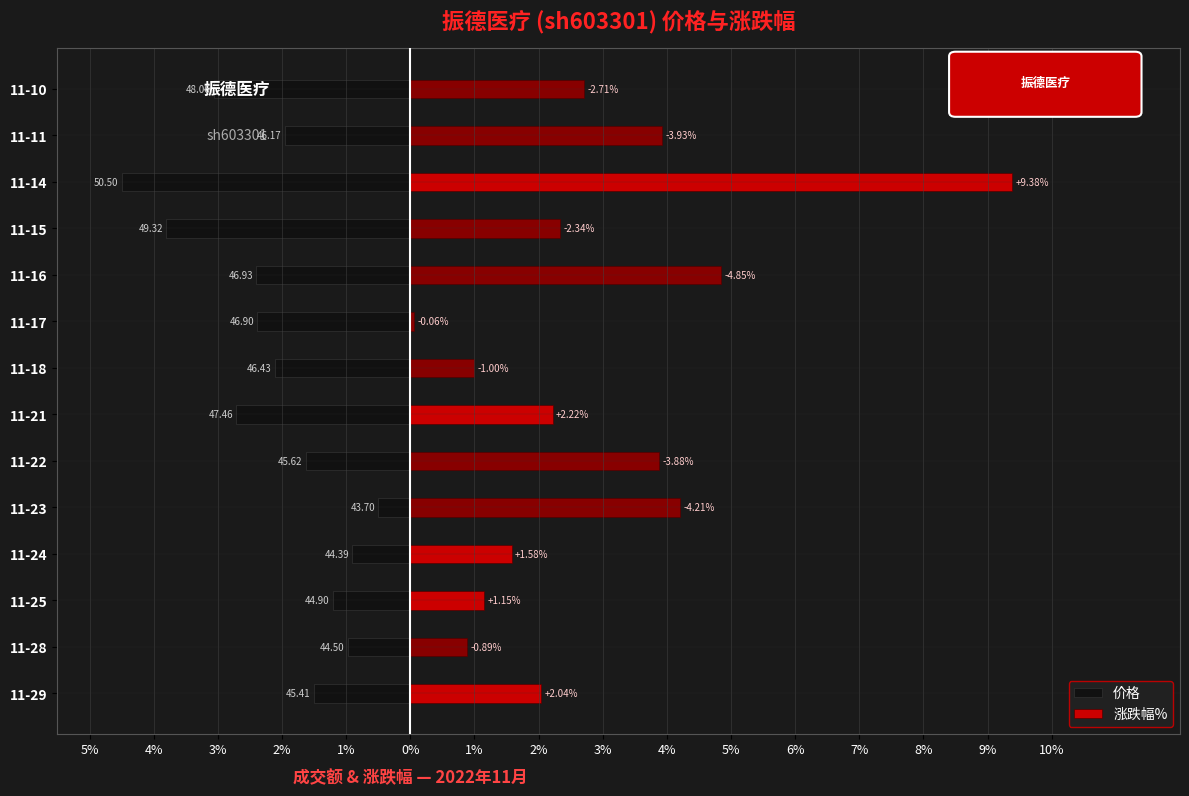

Are the bars grouped side by side (vs. stacked)?

Yes